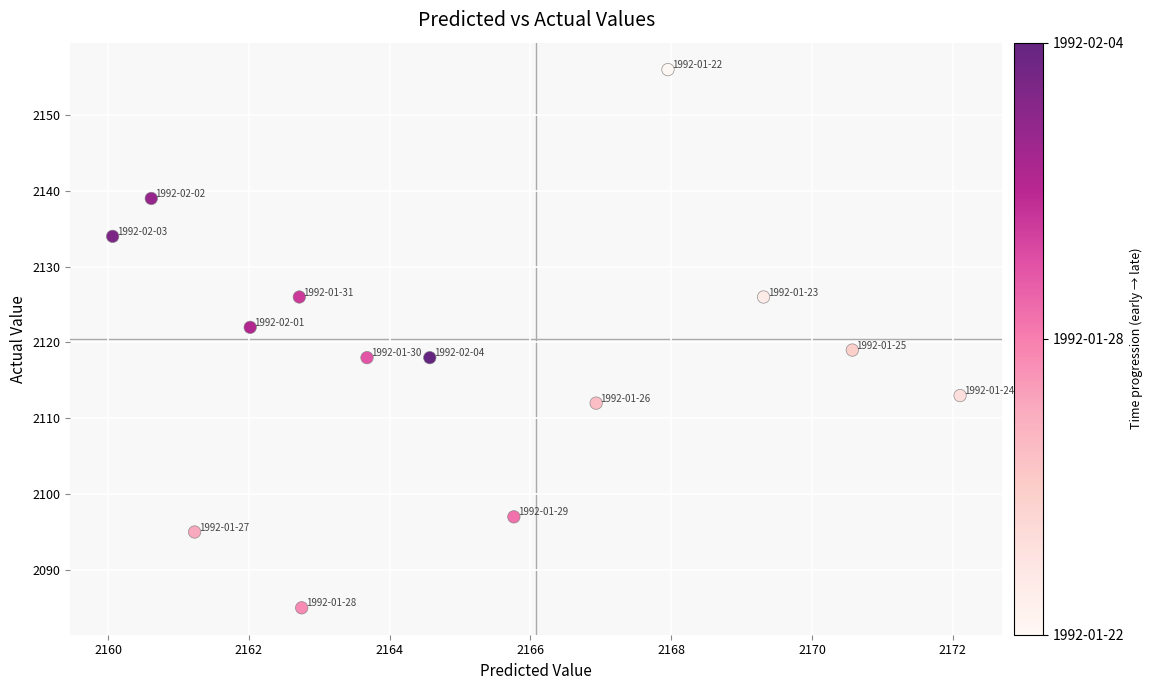

What Y value in the scatter plot is closest to 2120?

2119